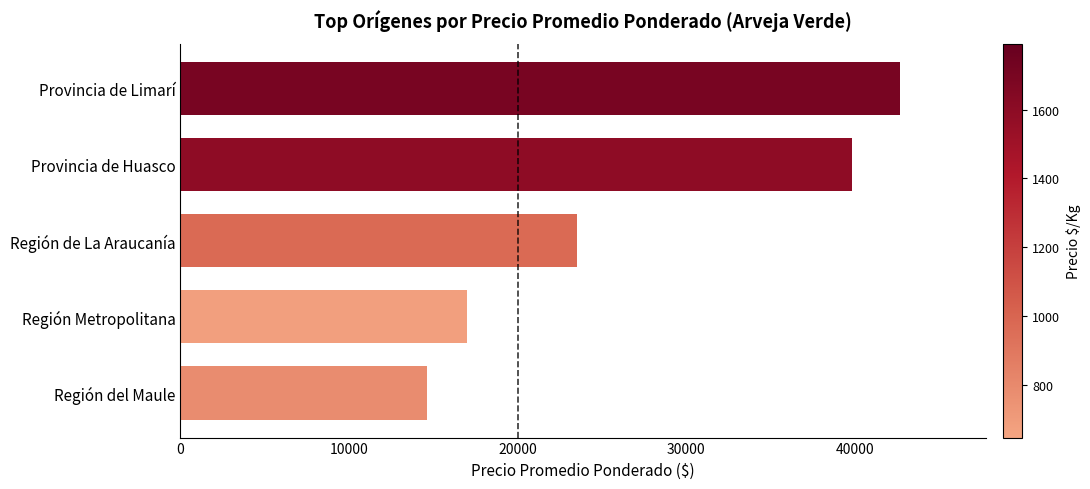

Does the chart contain stacked bars?

No